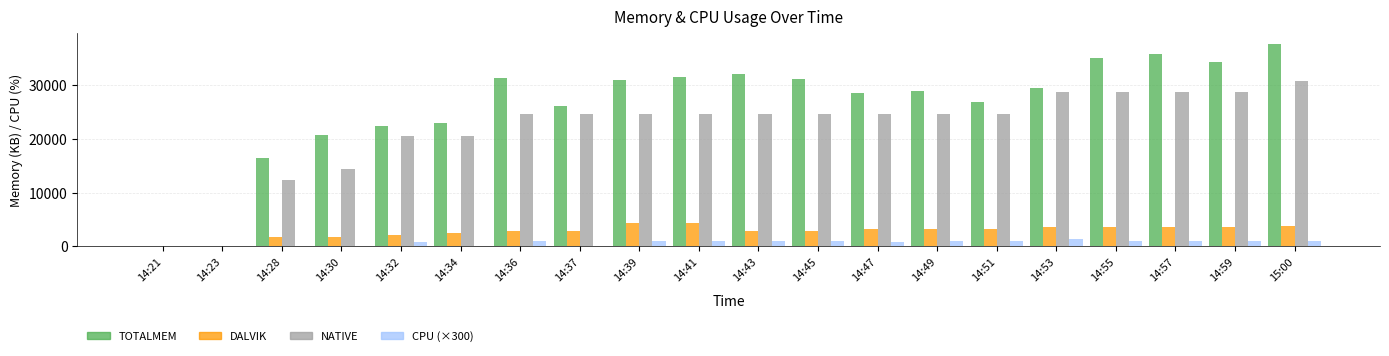

Which label corresponds to the largest value in the chart?

15:00